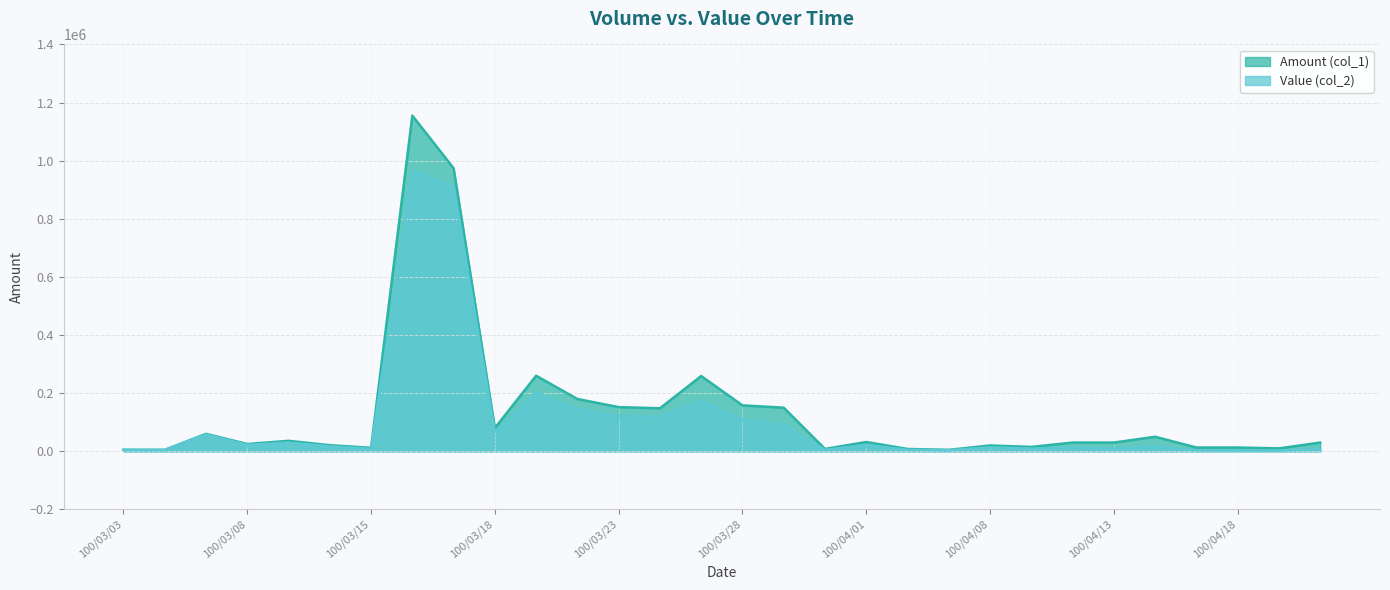

Where does the Amount (col_1) series first go above 30000?

100/03/07